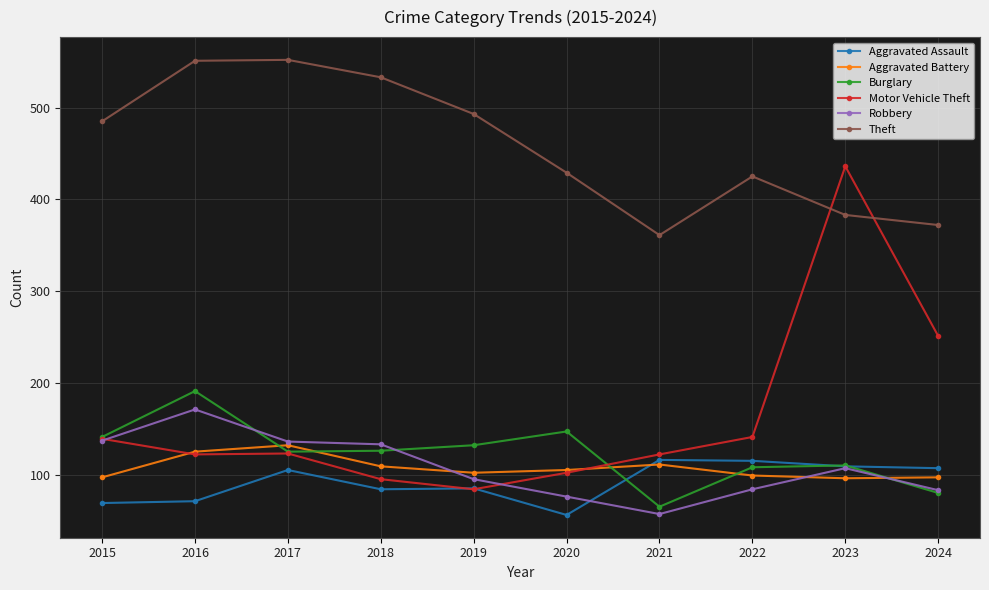

True or false: Motor Vehicle Theft and Theft cross at least once.

True